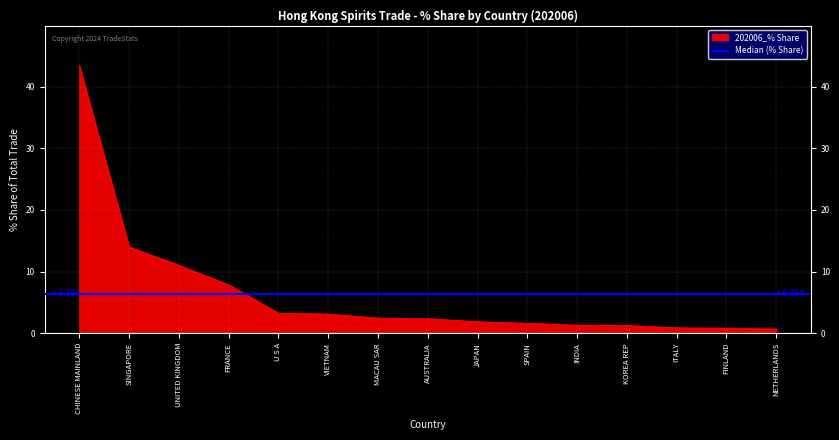

At which label is 202006_% Share closest to 22?

SINGAPORE